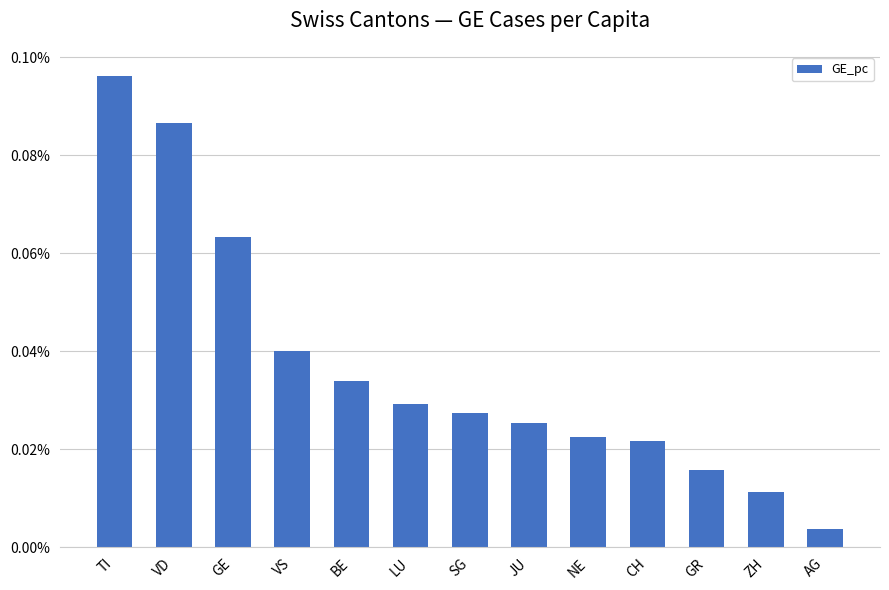

What is the label of the 5th bar from the left?

BE